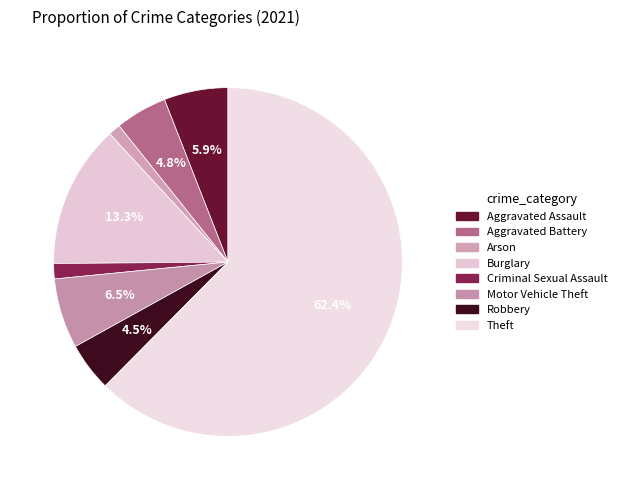

To the nearest percent, what is the difference between the Motor Vehicle Theft and Aggravated Assault slice percentages?

1%